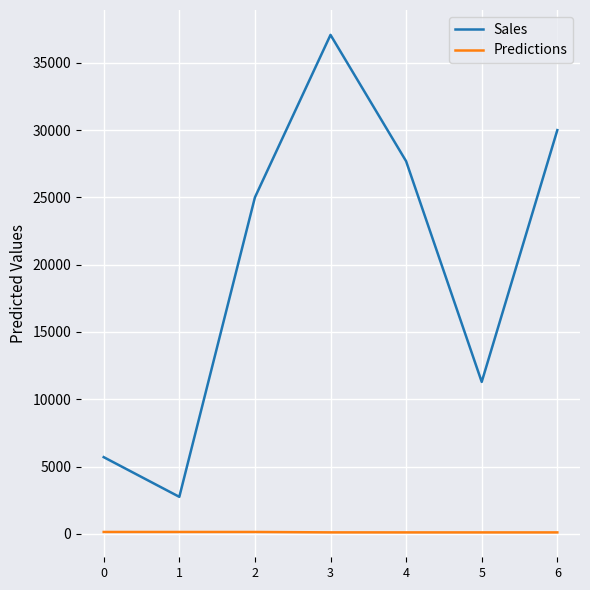

Which category has the highest value across all series?

3